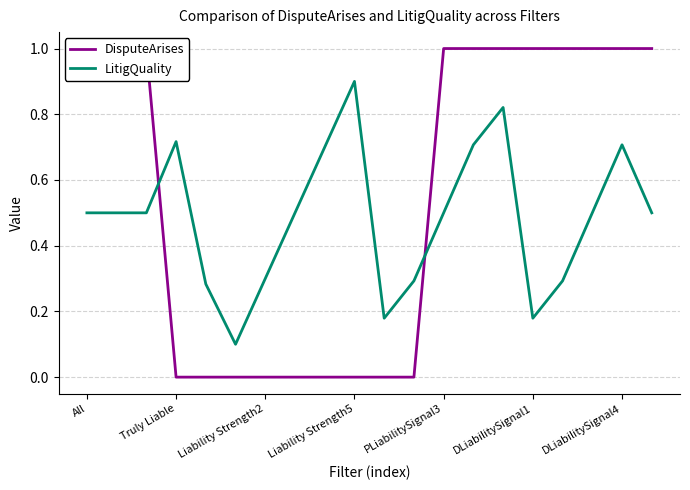

Which series has the largest range (max minus min)?

DisputeArises